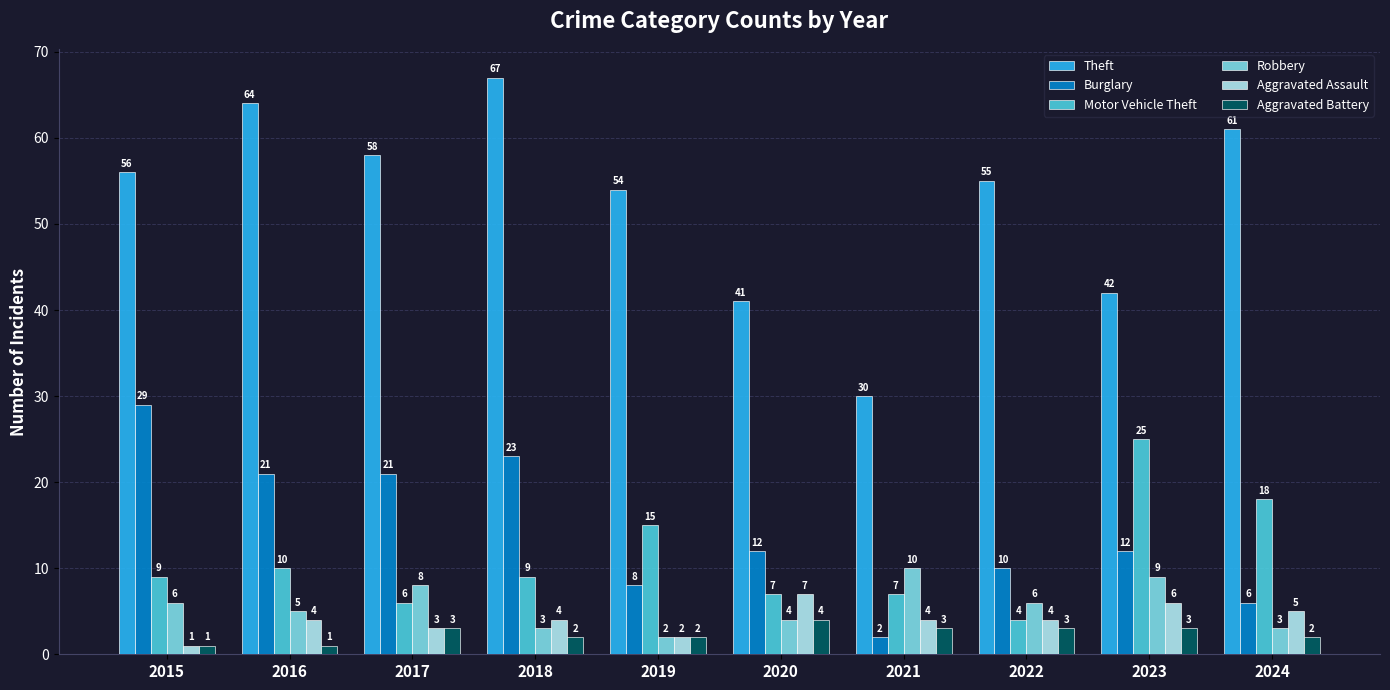

What is the value of the Robbery bar at the 9th from the left?

9